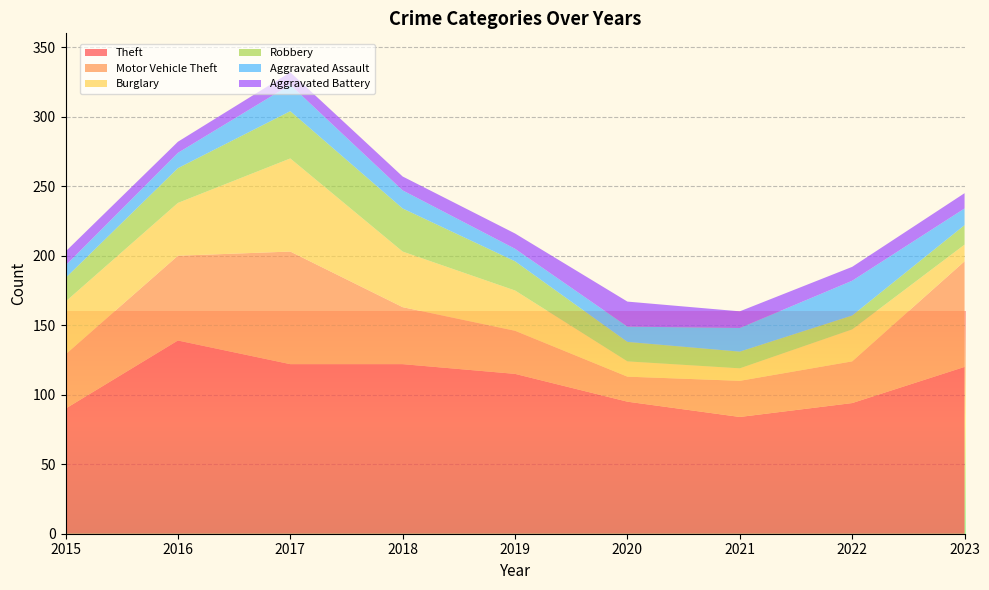

Reading right to left, what are all the values shown in this chart?

Theft: 120	94	84	95	115	122	122	139	90
Motor Vehicle Theft: 76	30	26	18	31	41	81	61	39
Burglary: 12	23	9	11	29	40	67	38	38
Robbery: 14	10	12	14	21	31	34	25	17
Aggravated Assault: 12	25	17	11	9	13	19	11	9
Aggravated Battery: 11	10	12	18	11	10	9	8	10